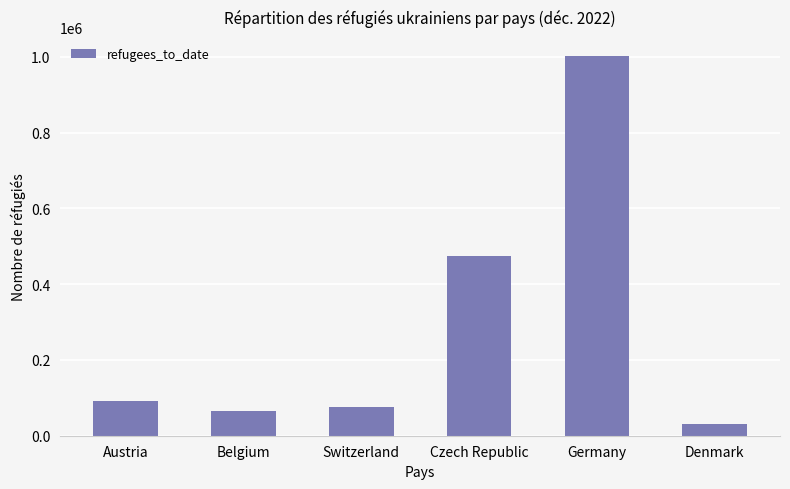

What is the value of the 5th bar from the left?

1002668